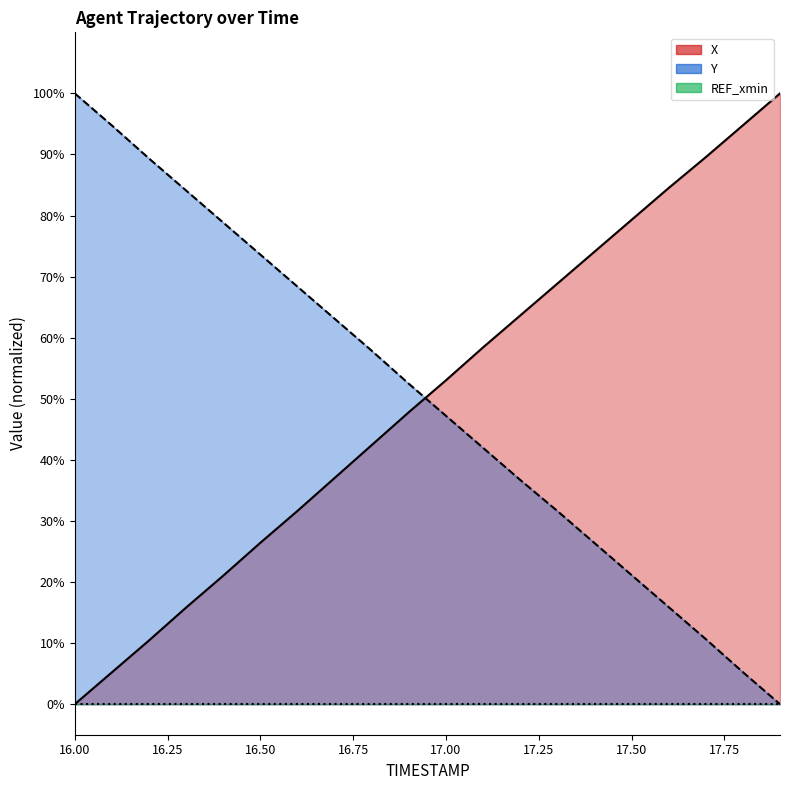

How many times do Y and X cross each other?

1